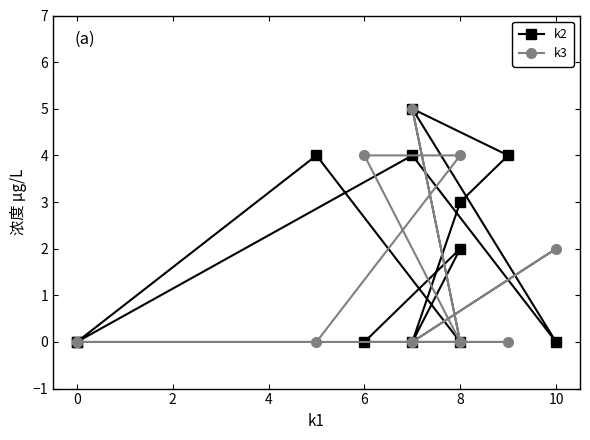

Does the chart display data point markers on the line(s)?

Yes